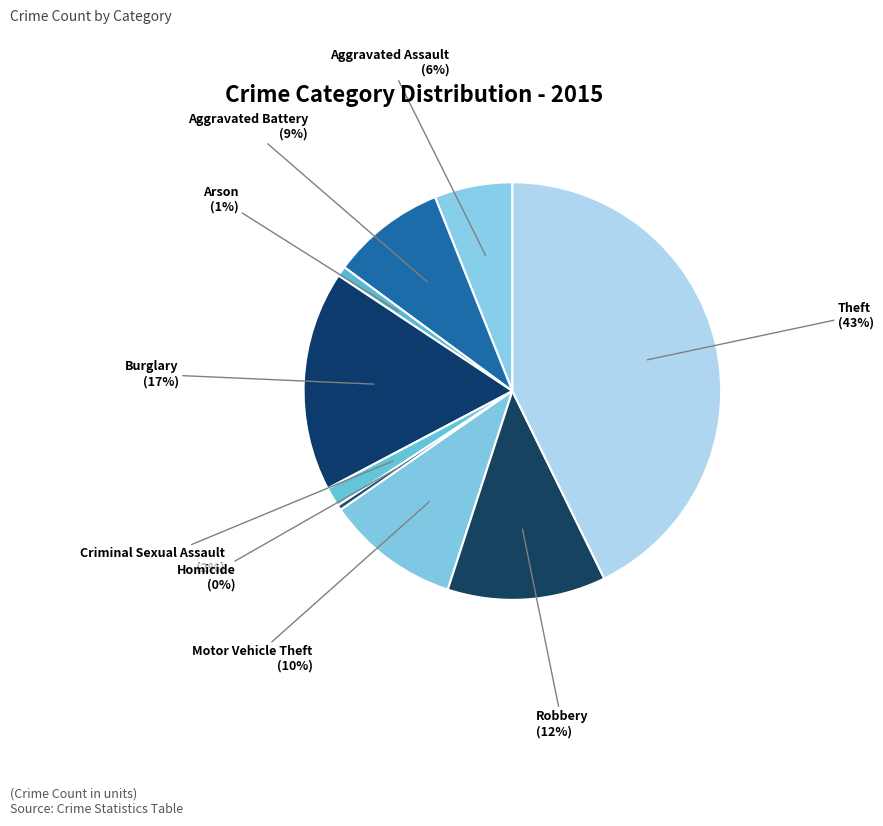

How many slices are in this pie chart?

9